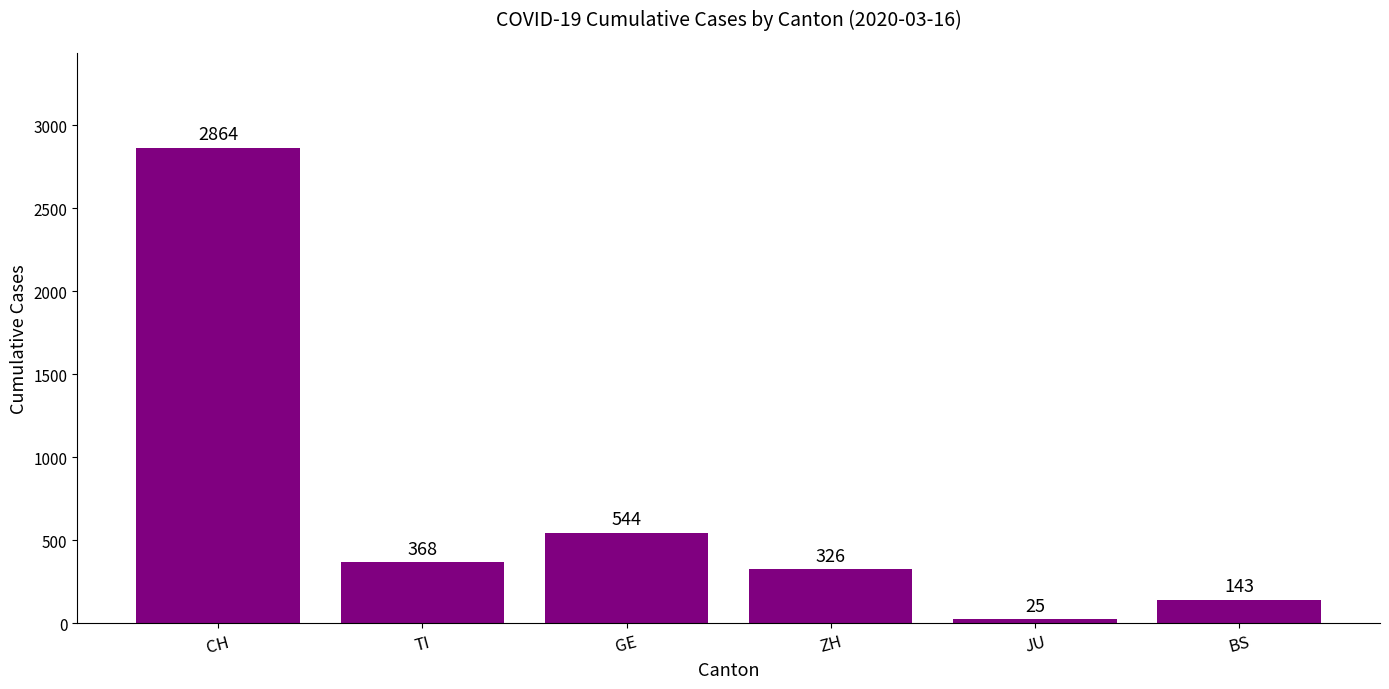

List the labels in order of value, smallest first.

JU, BS, ZH, TI, GE, CH